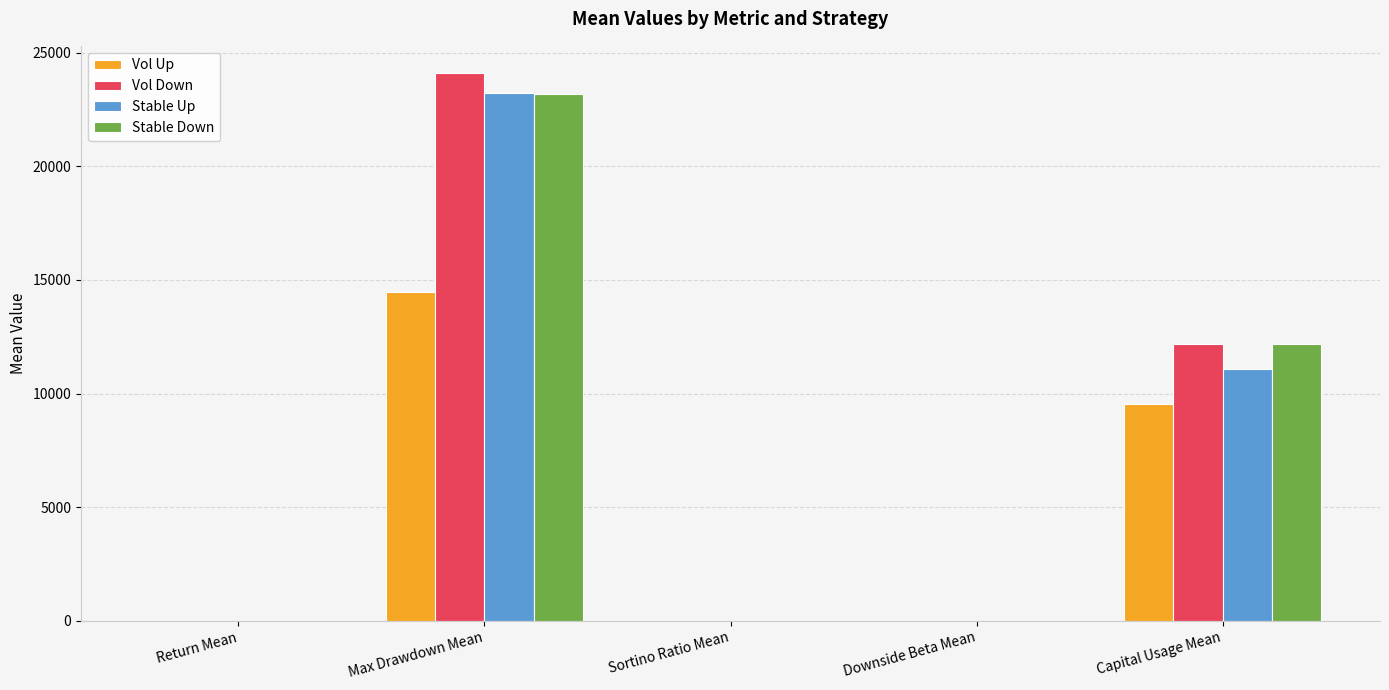

Count the number of categories in the chart.

5